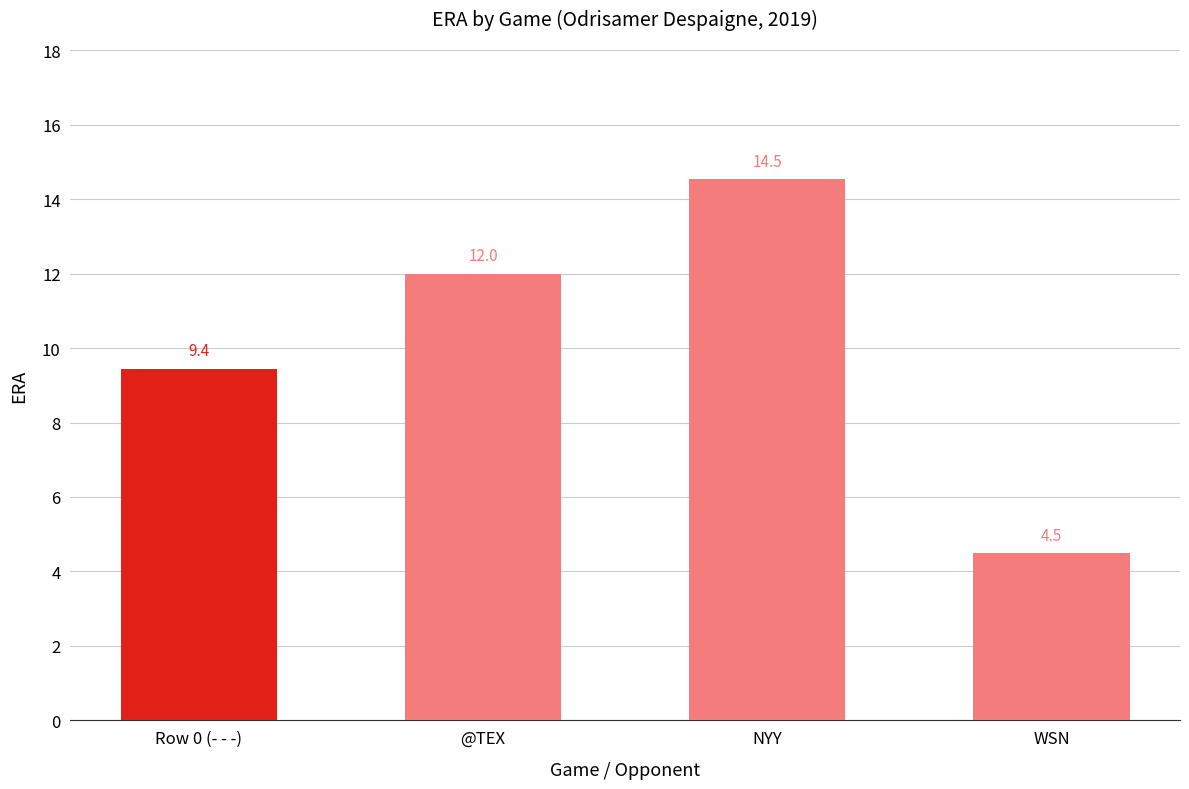

Which label corresponds to the smallest value in the chart?

WSN